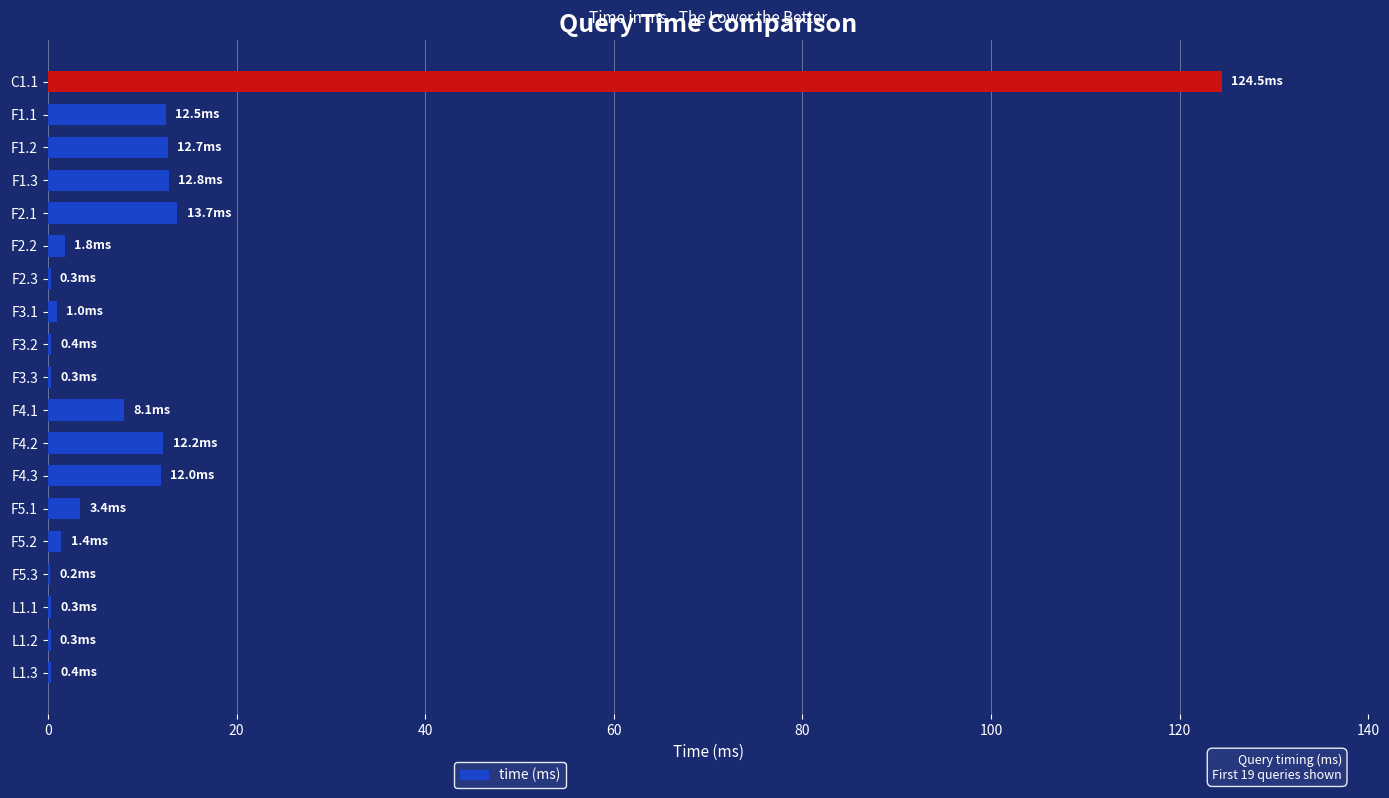

At which category does the chart reach its peak across all series?

C1.1